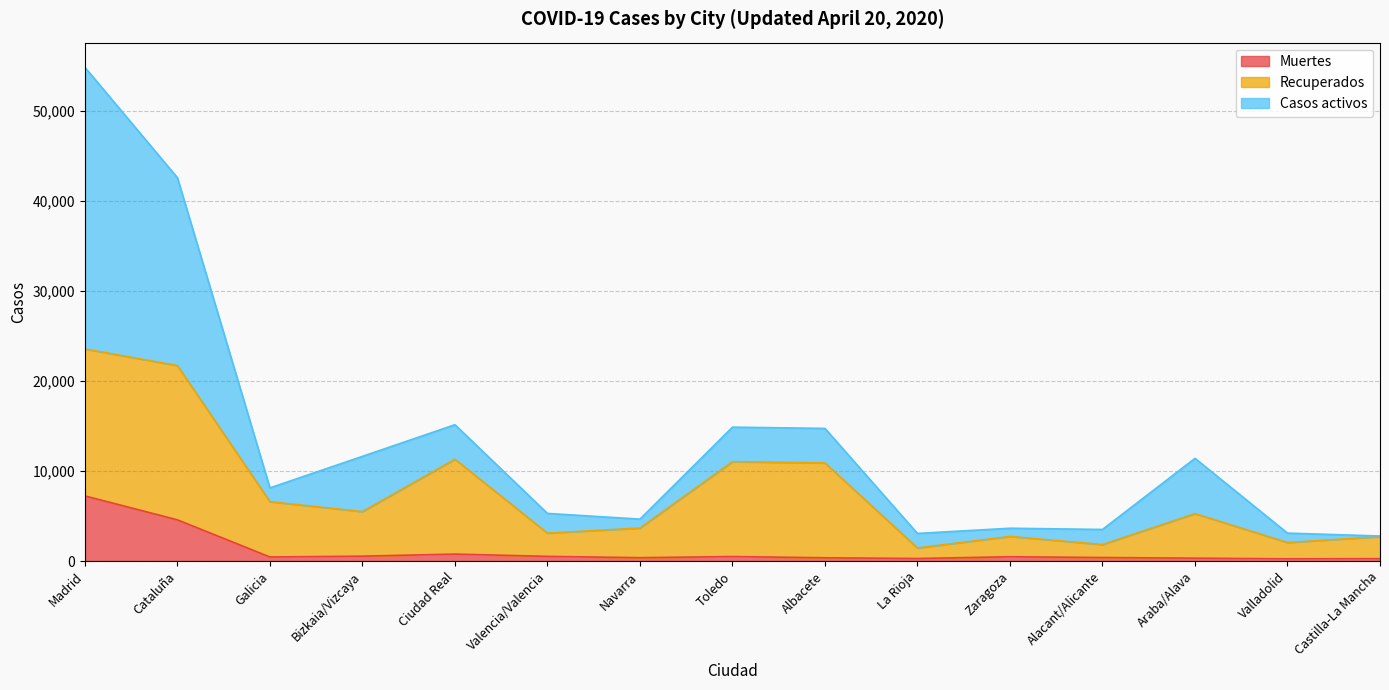

Does the chart have visible grid lines?

Yes